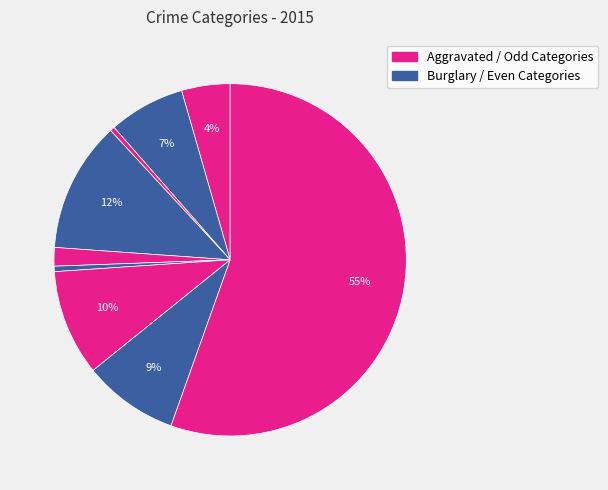

How many segments does this pie chart have?

9